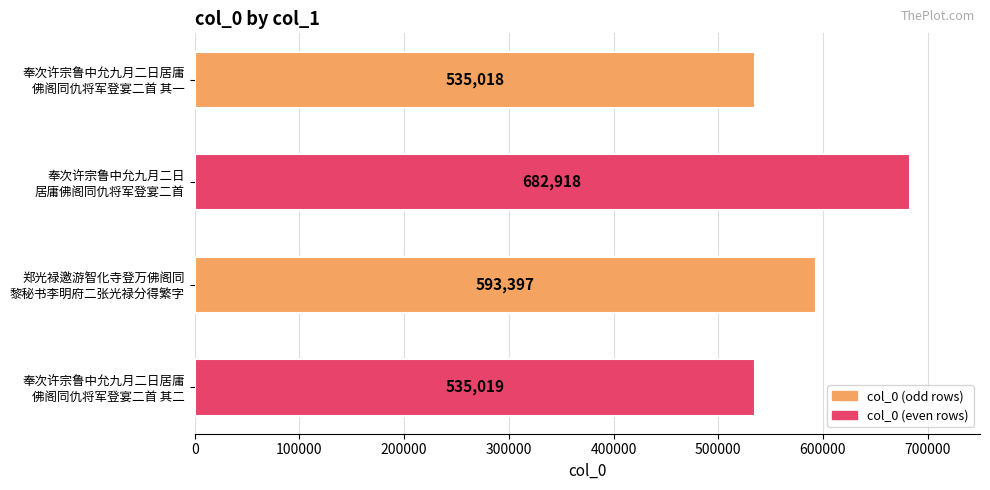

What is the value of the 4th bar from the top?

535019